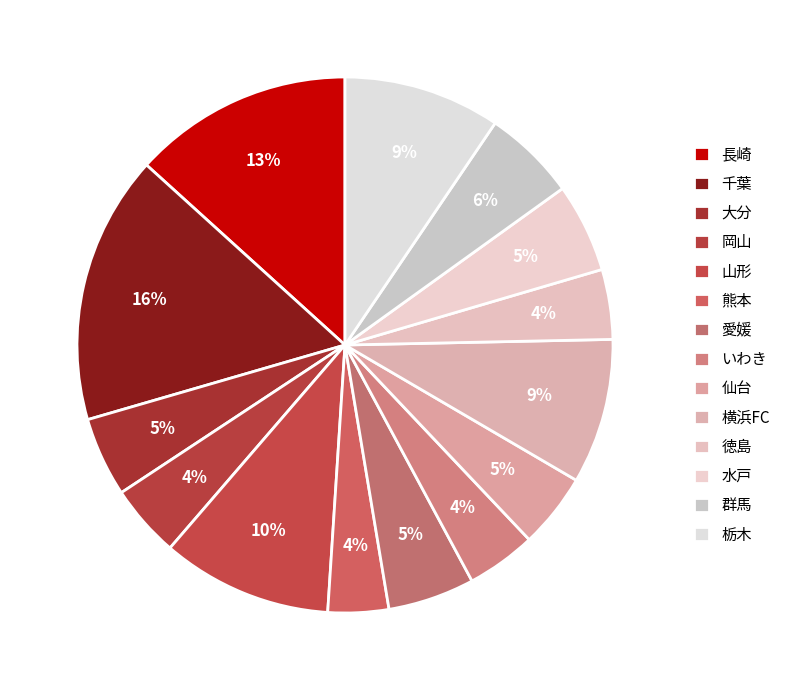

Between 徳島 and 長崎, which is larger?

長崎